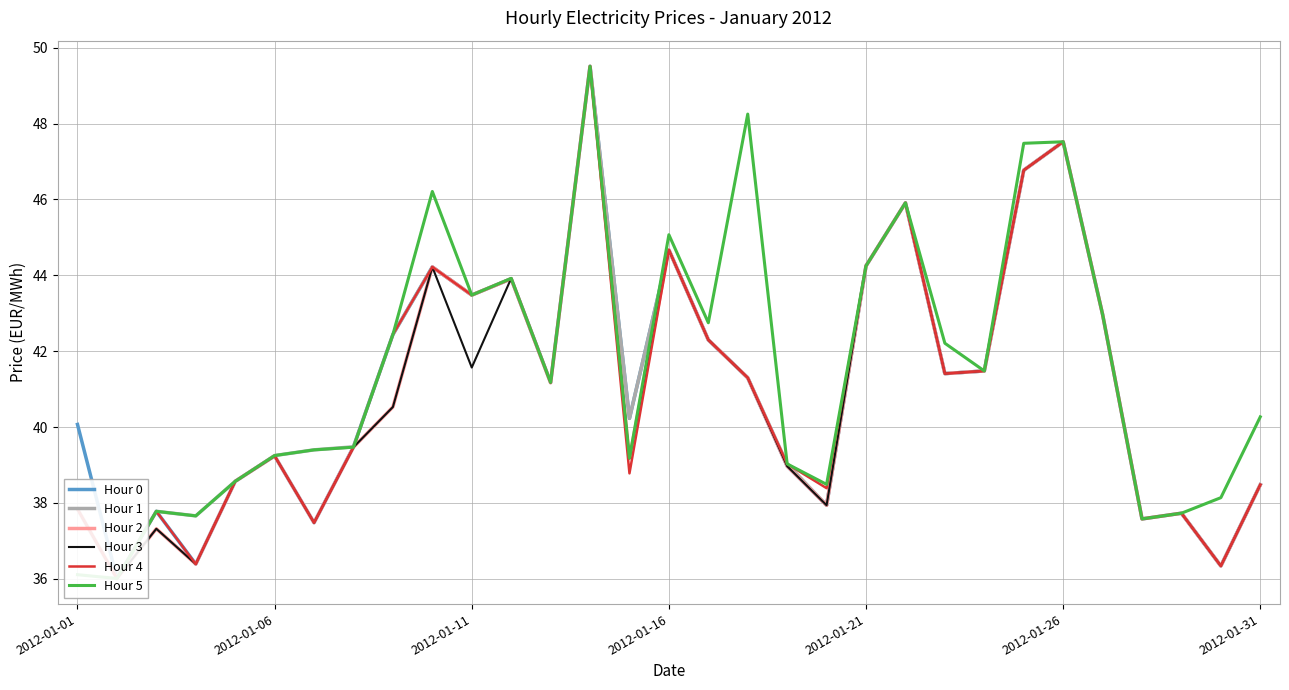

At how many categories does at least one series exceed 42?

14